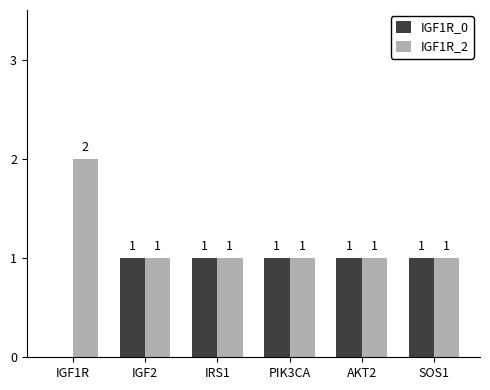

Is it true that IGF1R_2 equals 1 at IGF1R?

False